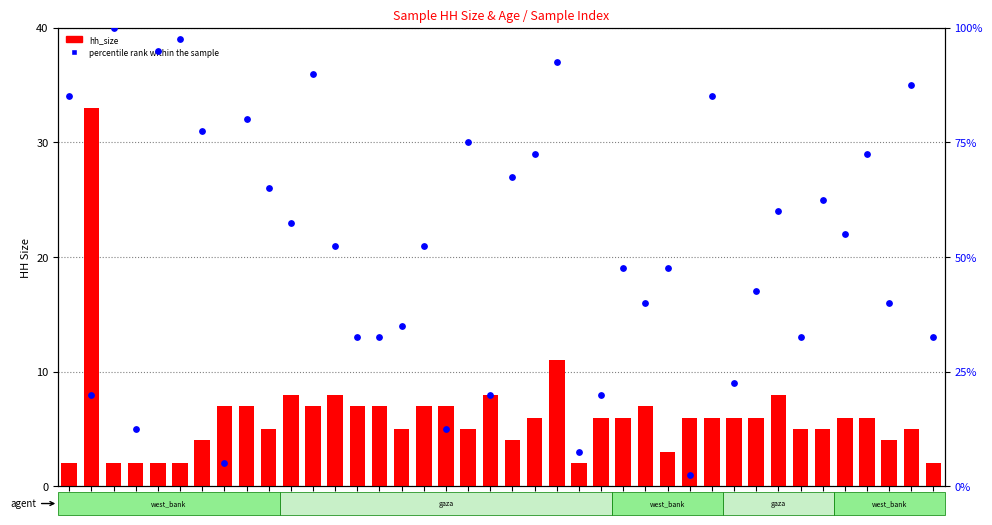

Which series contains the highest Y value?

percentile rank within the sample